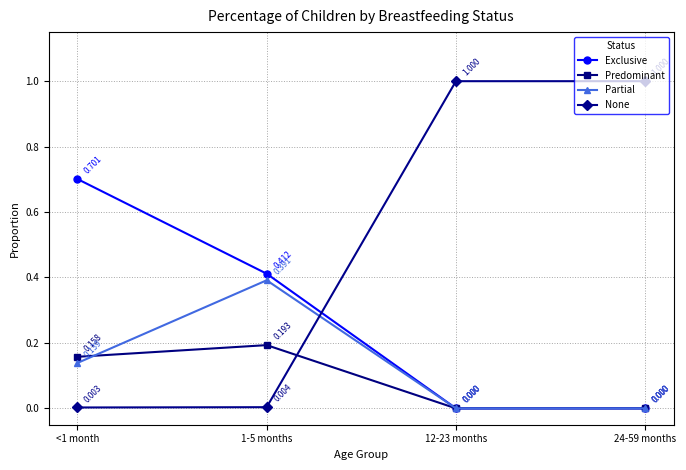

Rank the series at 1-5 months from highest to lowest value.

Exclusive, Partial, Predominant, None